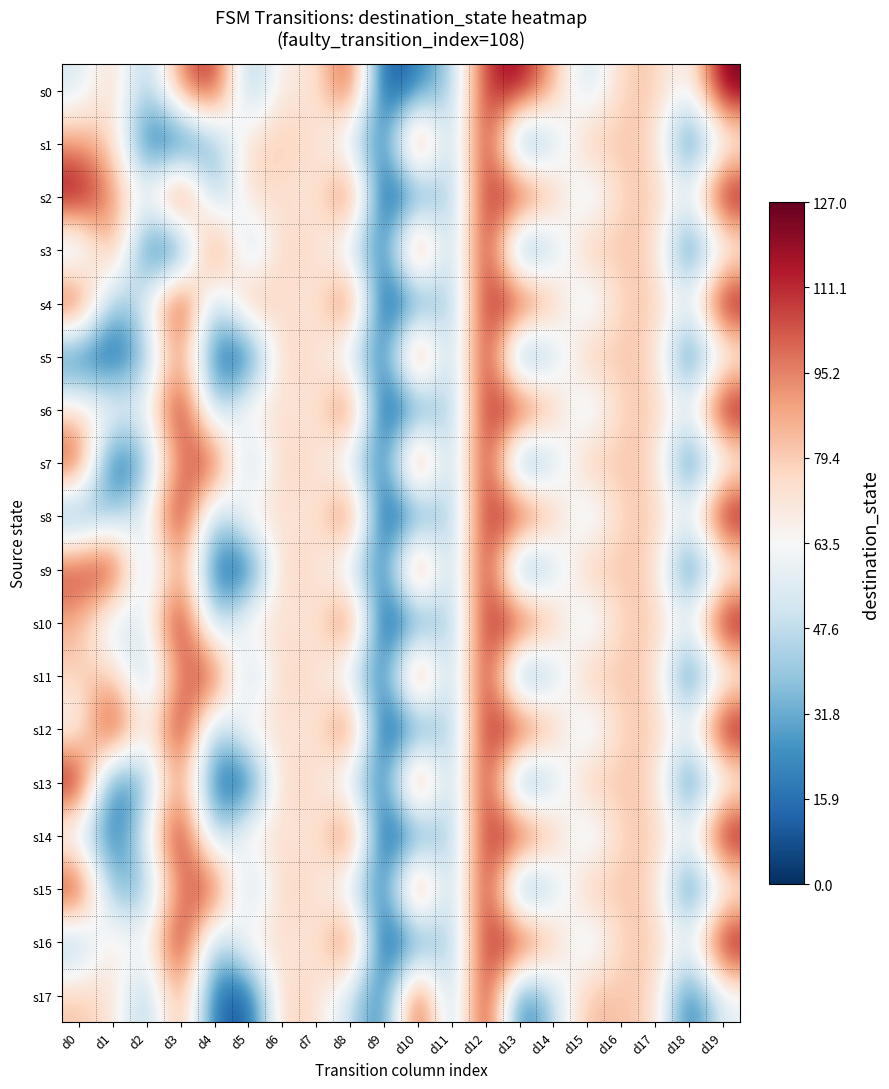

List the series in order of their peak value, highest first.

s0, s1, s2, s3, s4, s5, s6, s7, s8, s9, s10, s11, s12, s13, s14, s15, s16, s17